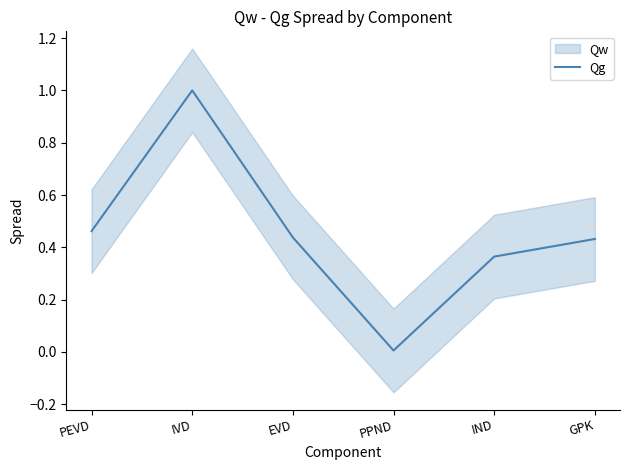

The value at EVD is 0.7. True or false?

False